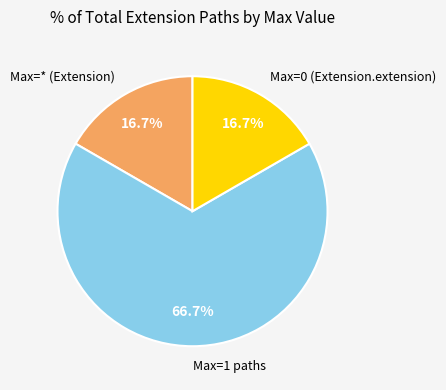

To the nearest percent, what is the average slice percentage?

33%